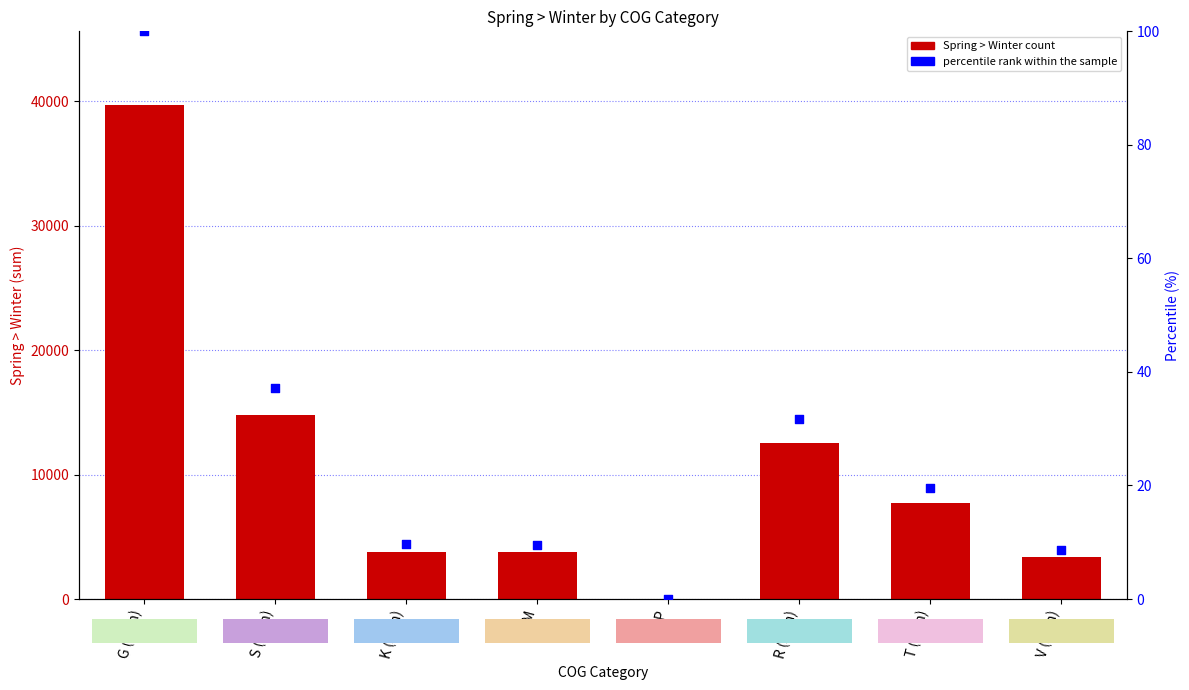

At how many categories does at least one series exceed 24140?

1